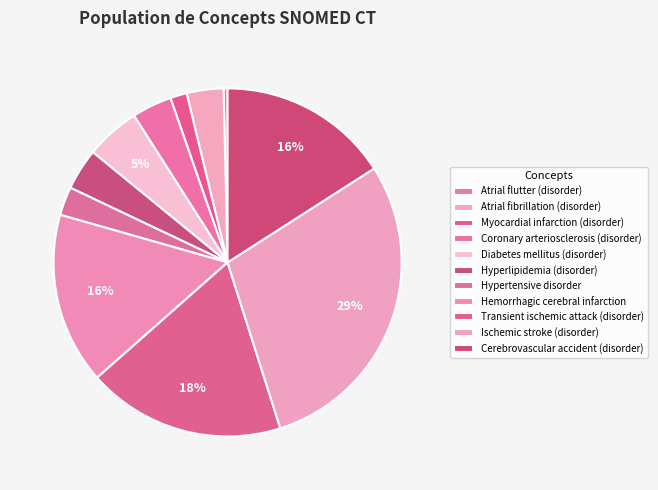

Do Atrial fibrillation (disorder) and Transient ischemic attack (disorder) together represent more than half of the pie?

No